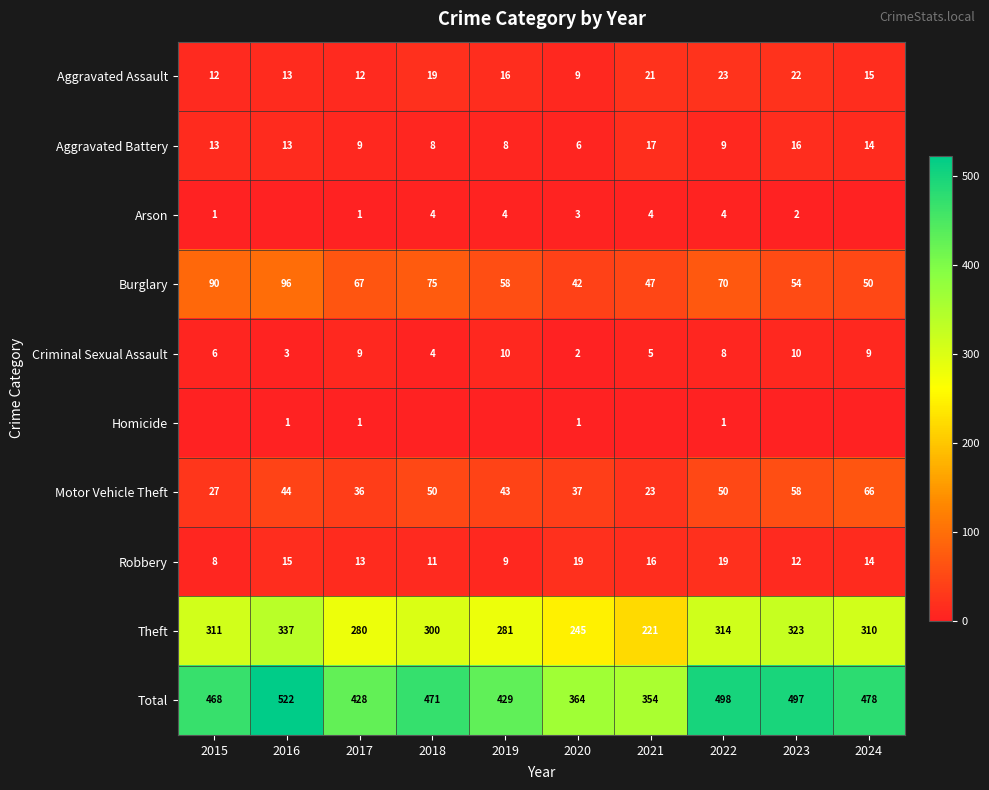

Which category has the lowest value in the Theft series?

2021